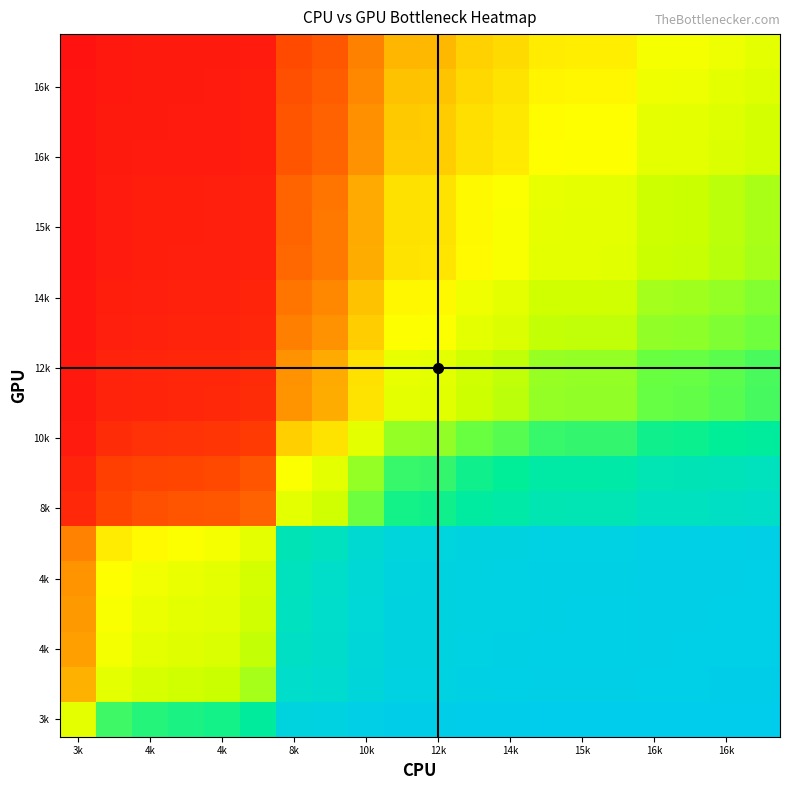

At which category is the sum across all series the highest?

19